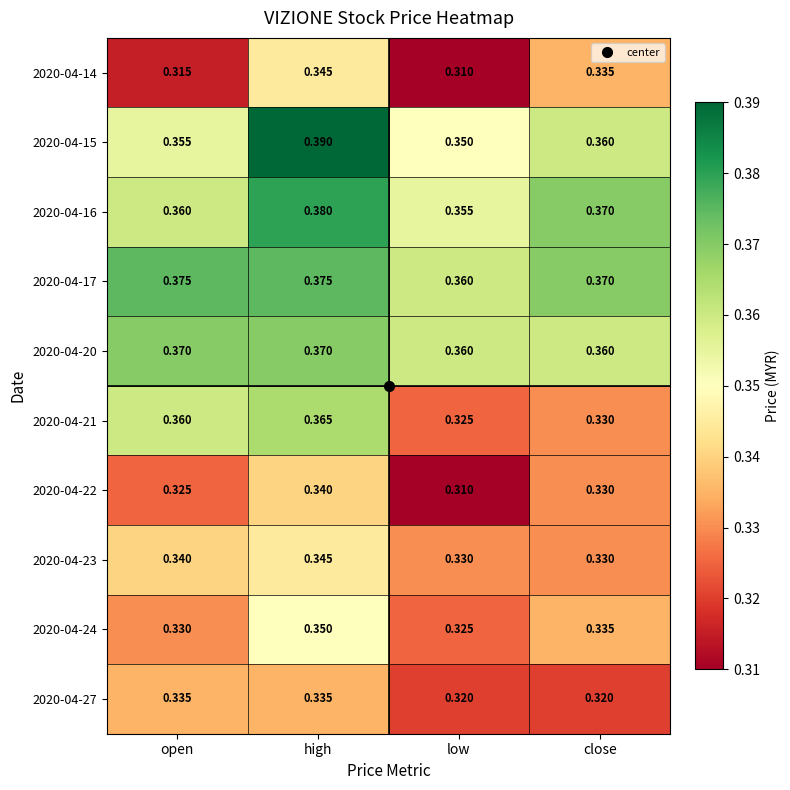

At which label is 2020-04-14 closest to 0?

low